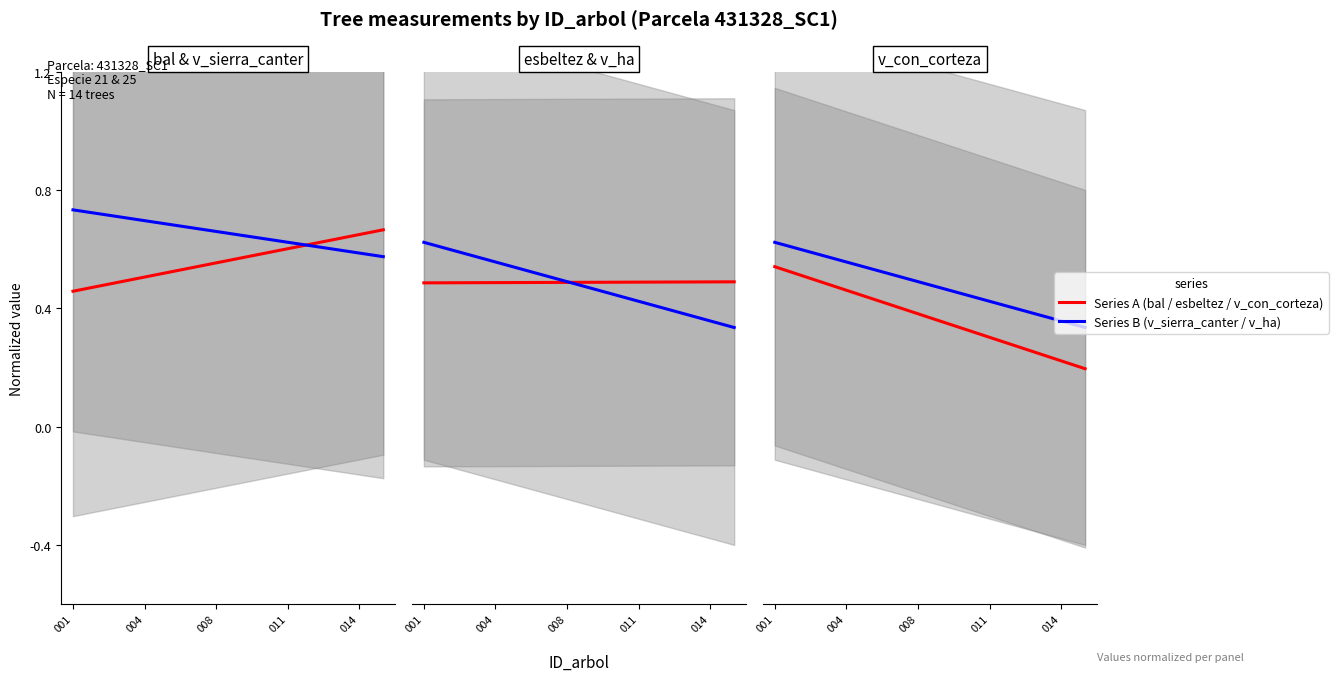

Which category has the highest value in the bal series?

13